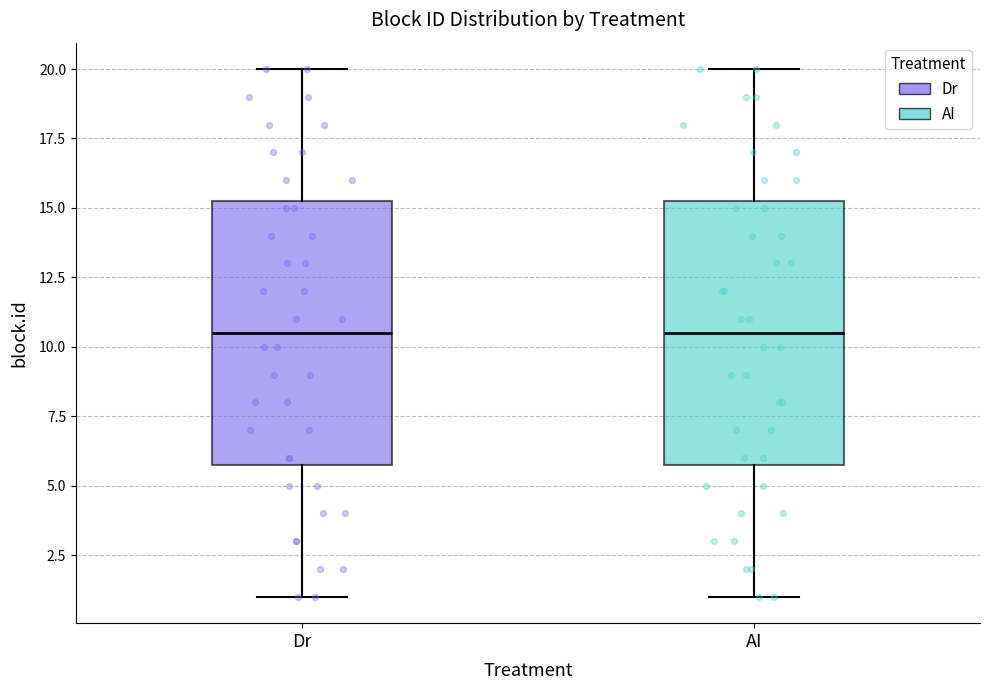

Reading left to right, read every box against the y-axis: the position of its median line, the range the box covers, and the ends of its whiskers. The values are not printed on the chart, so give them approximately, as read against the axis.

Dr: median 10.5, box 6.0 to 15.5, whiskers 1.0 to 20.0
AI: median 10.5, box 6.0 to 15.5, whiskers 1.0 to 20.0